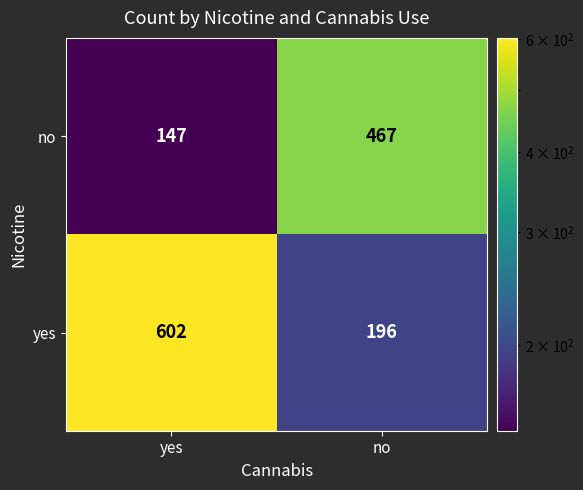

At which category is the sum across all series the highest?

yes